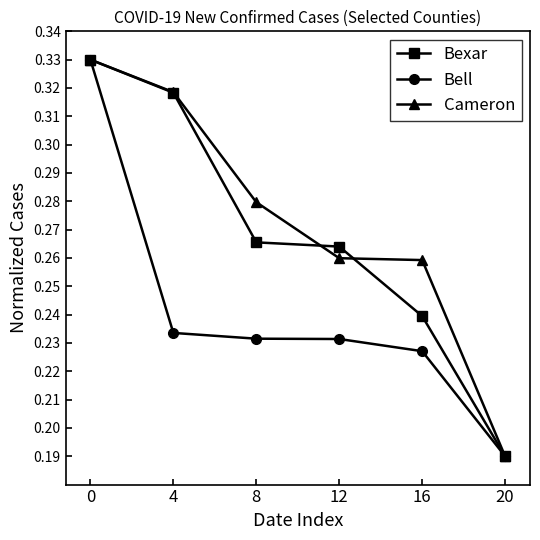

What are all the series names shown in the legend?

Bexar, Bell, Cameron